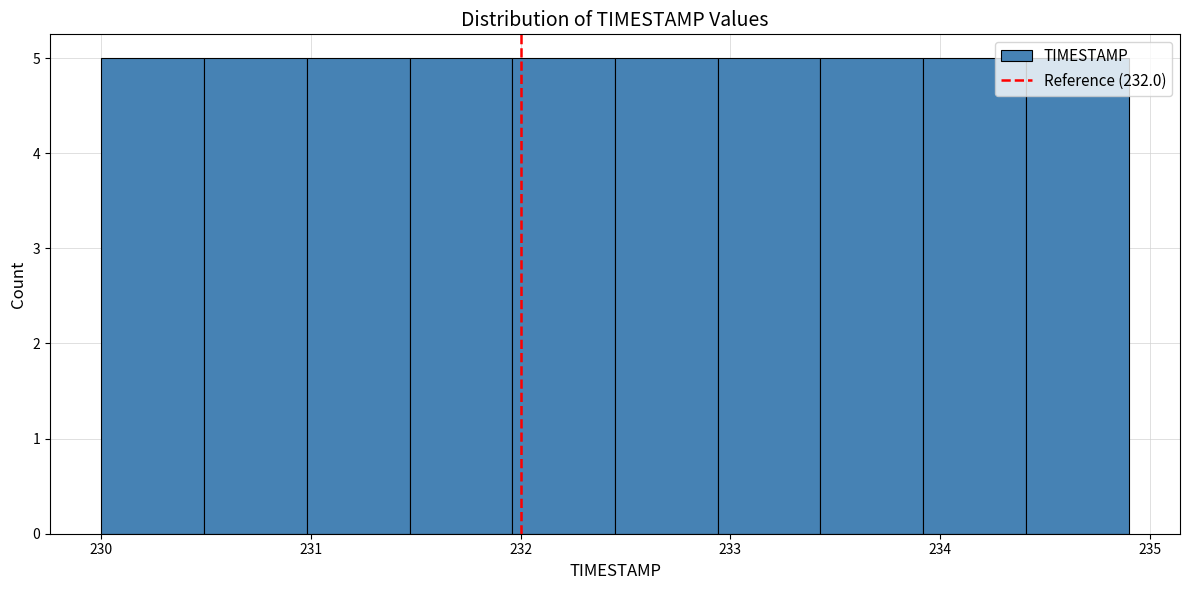

Reading left to right, transcribe this chart: for each bar, give the range it covers on the x-axis and its height. Neither the bar edges nor the heights are printed on the chart, so give them approximately, as read against the axes.

230.00 to 230.49: 5
230.49 to 230.98: 5
230.98 to 231.47: 5
231.47 to 231.96: 5
231.96 to 232.45: 5
232.45 to 232.94: 5
232.94 to 233.43: 5
233.43 to 233.92: 5
233.92 to 234.41: 5
234.41 to 234.90: 5